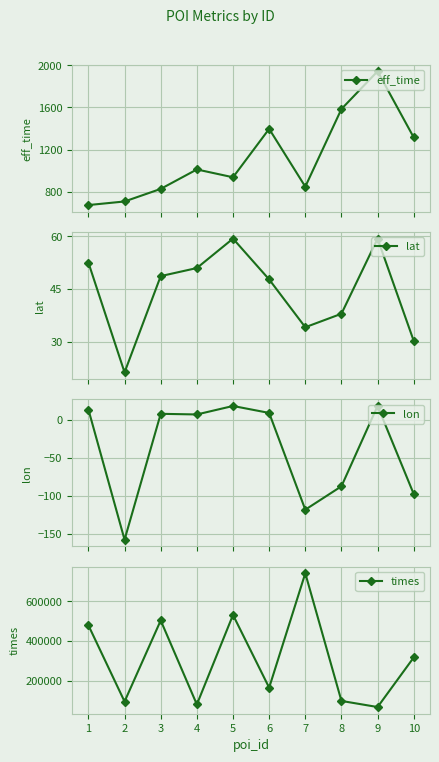

True or false: eff_time and lat cross at least once.

False